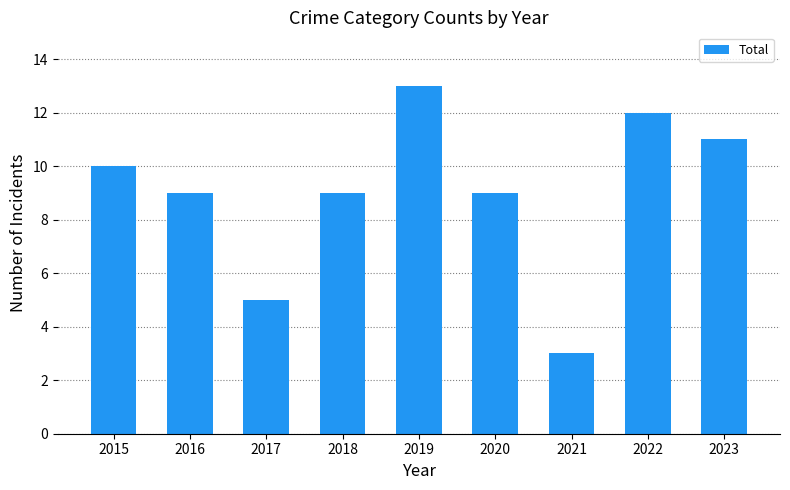

Approximately how many times larger is the value at 2016 compared to 2019?

0.7